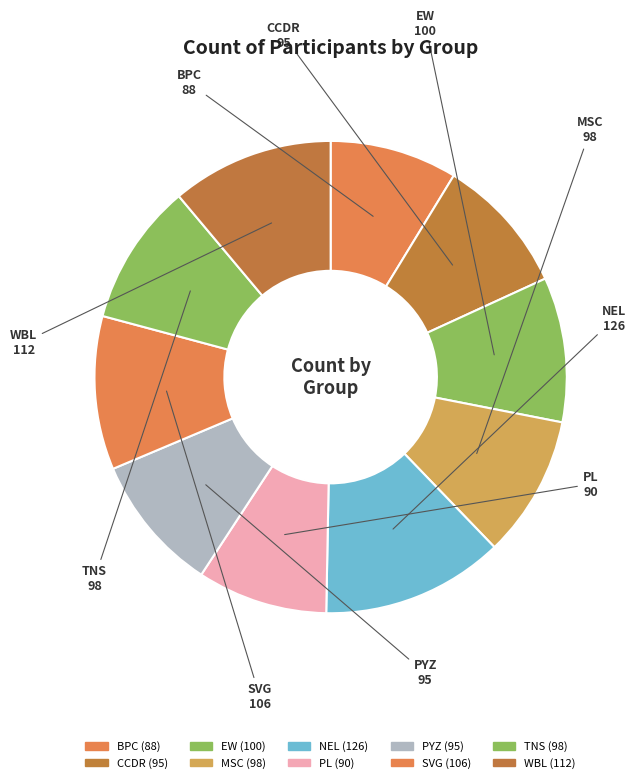

True or false: MSC accounts for 17% of the total.

False